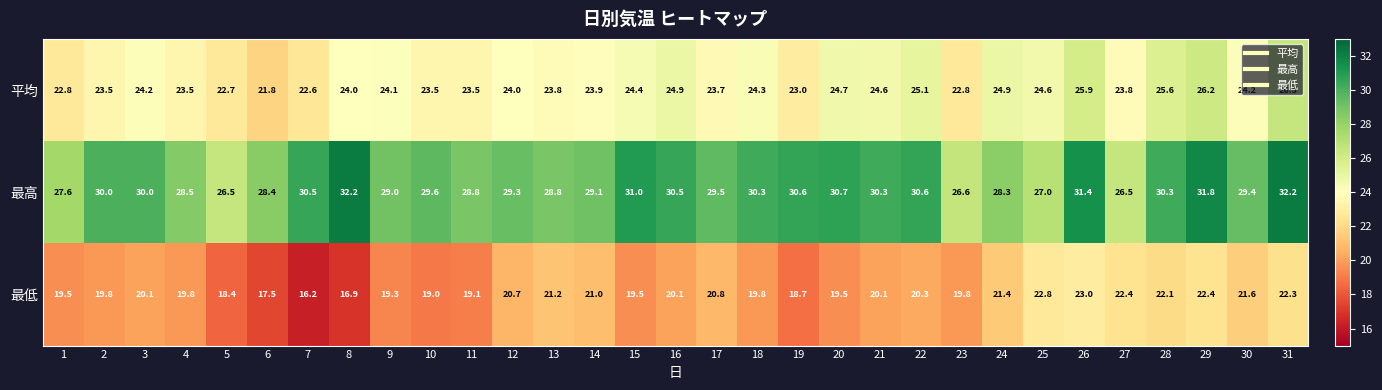

The 最低 series shows 19.8 at 2. True or false?

True